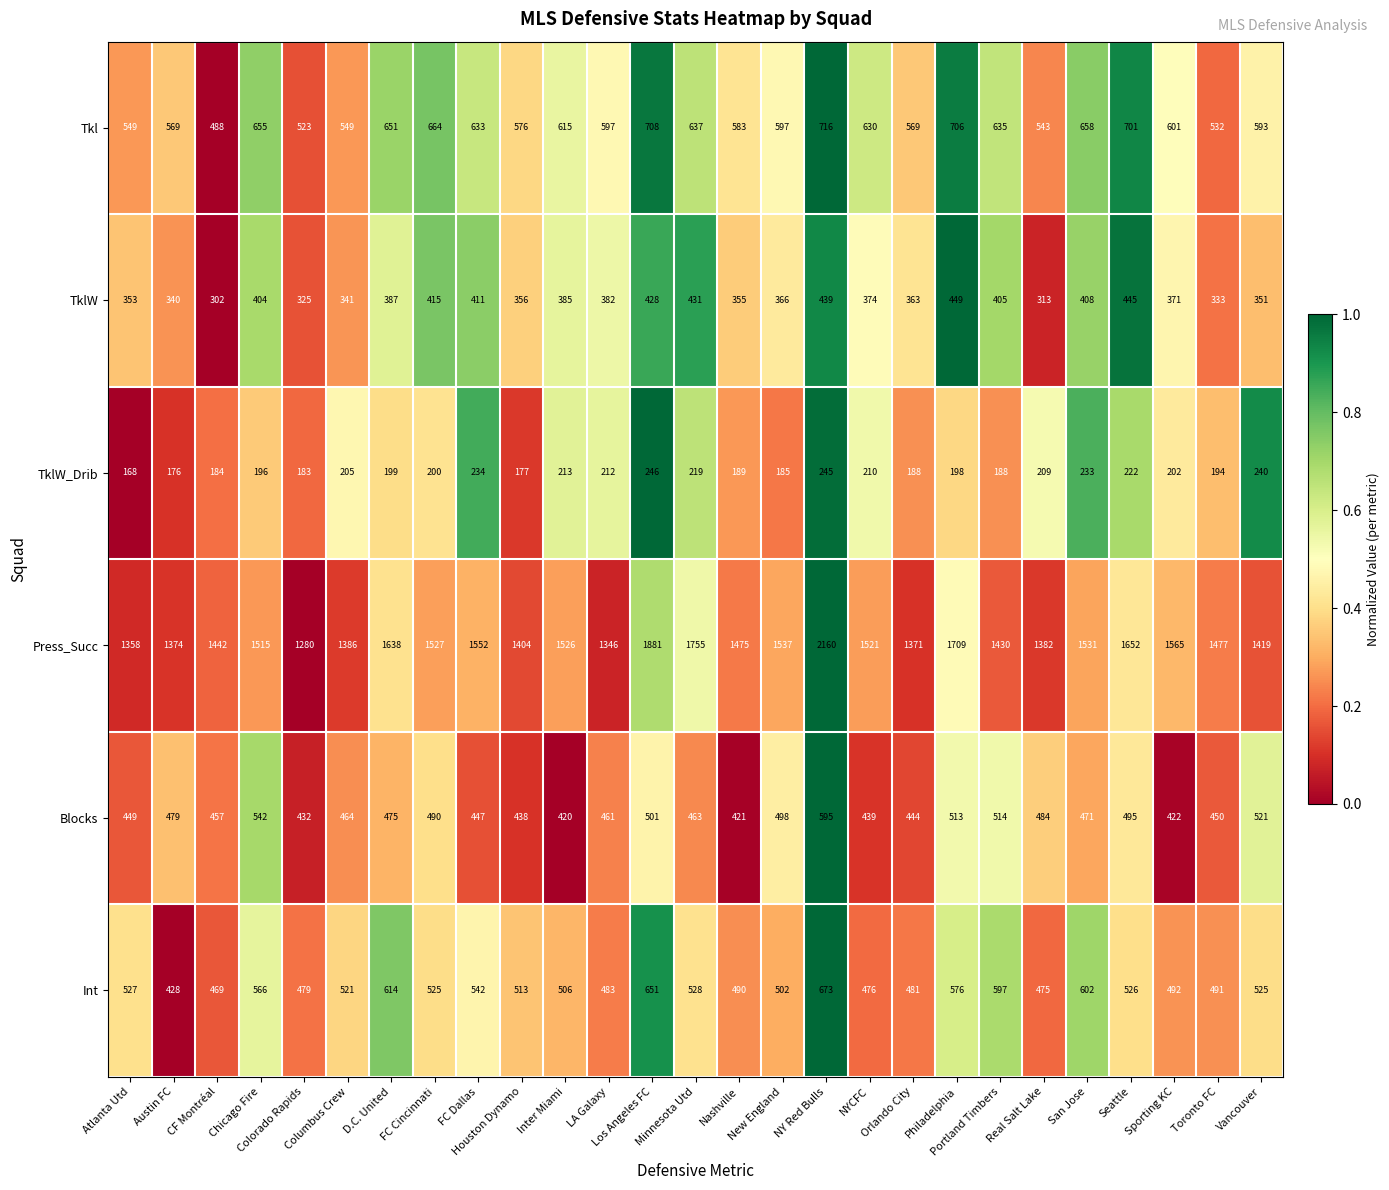

What is the average value of the Tkl series?

610